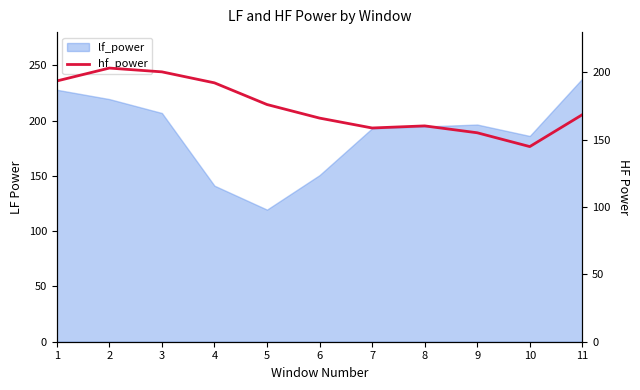

The value at 3 is 318.2. True or false?

False